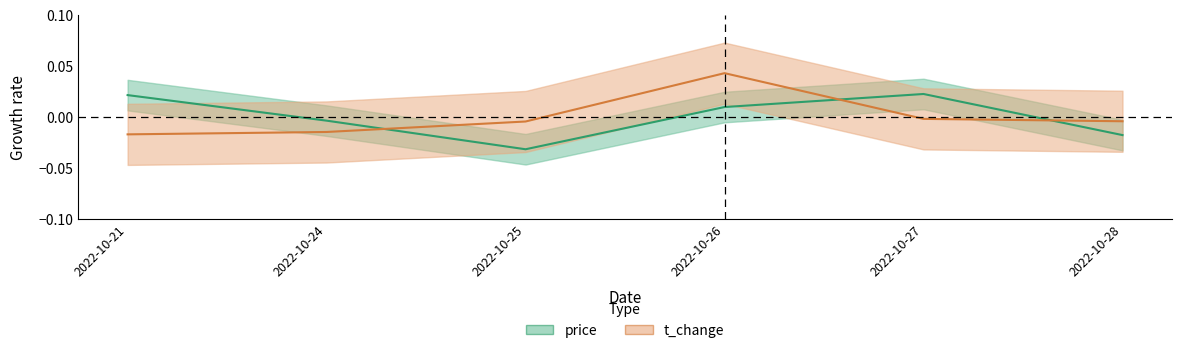

Where does the t_change series first go above 0?

2022-10-26